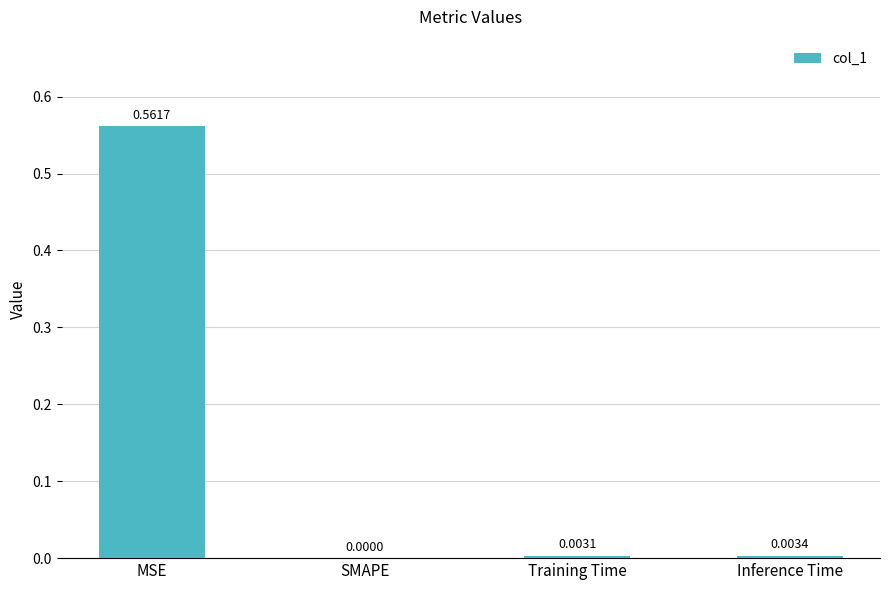

Where is the data nearest to the value 0?

SMAPE